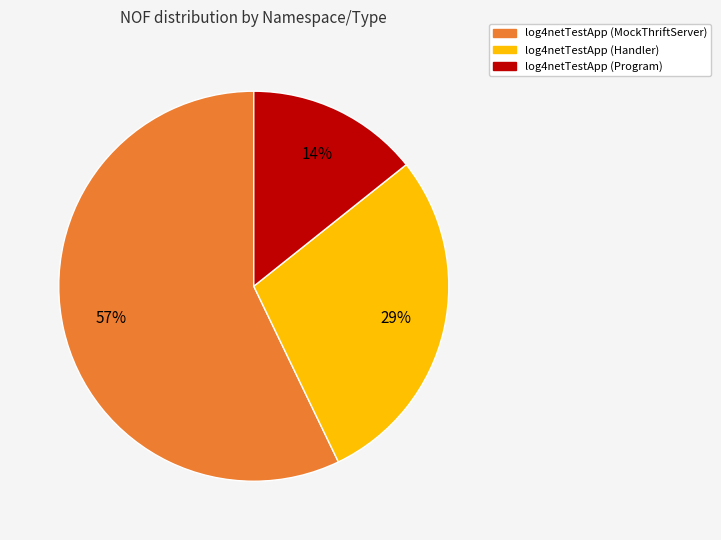

Is there a majority slice in this chart?

Yes